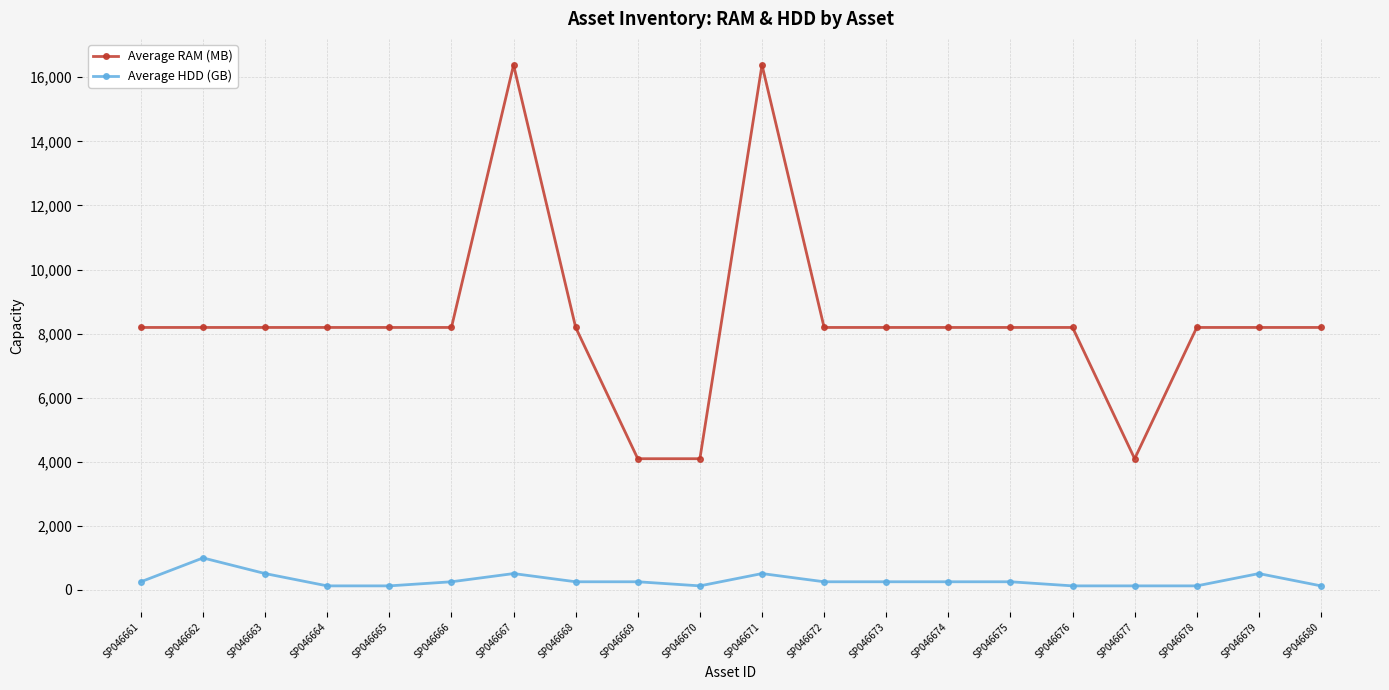

Reading right to left, extract all data points from this chart.

Average RAM (MB): 8192	8192	8192	4096	8192	8192	8192	8192	8192	16384	4096	4096	8192	16384	8192	8192	8192	8192	8192	8192
Average HDD (GB): 128	512	128	128	128	256	256	256	256	512	128	256	256	512	256	128	128	512	1000	256